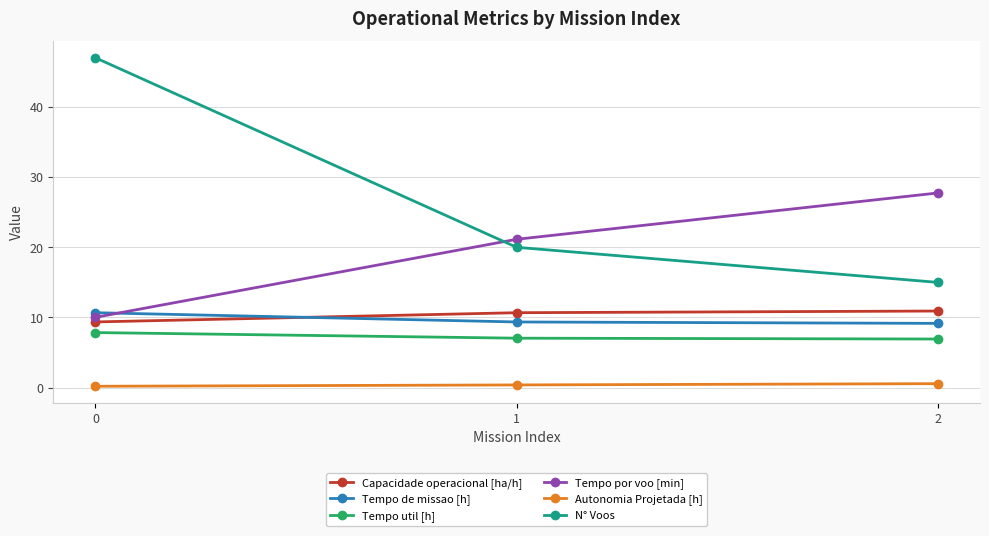

Which series has the widest spread of values?

N° Voos